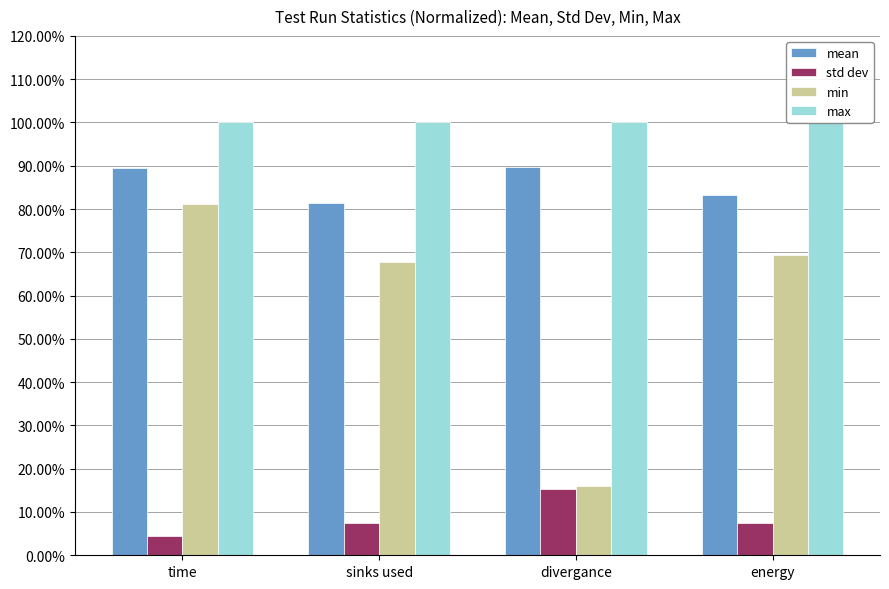

Between energy and time, which is larger?

time